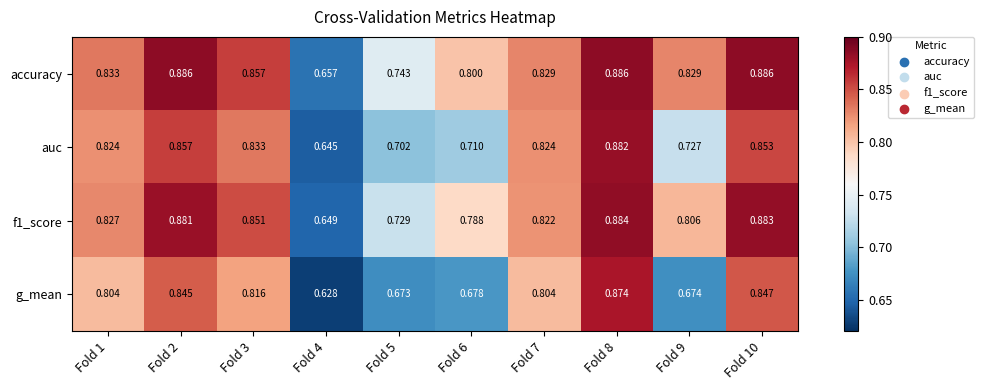

Is the value of accuracy at Fold 8 greater than the value of auc at Fold 6?

Yes